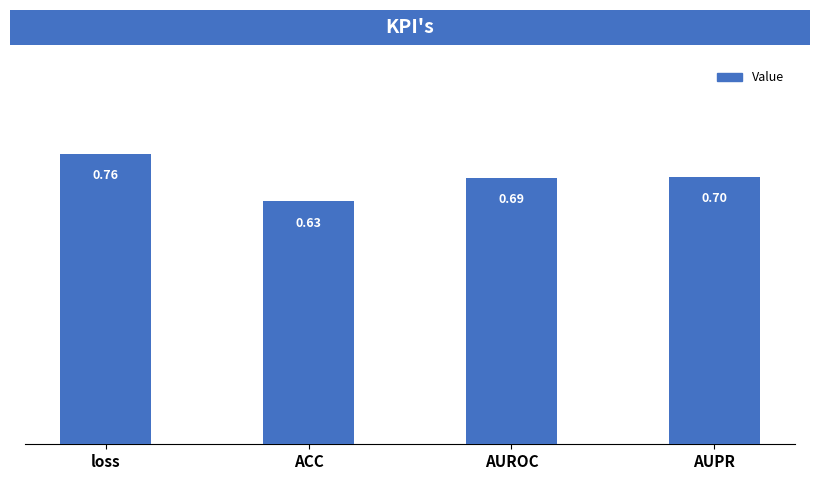

The chart shows a value of 0.7 at AUPR. True or false?

True